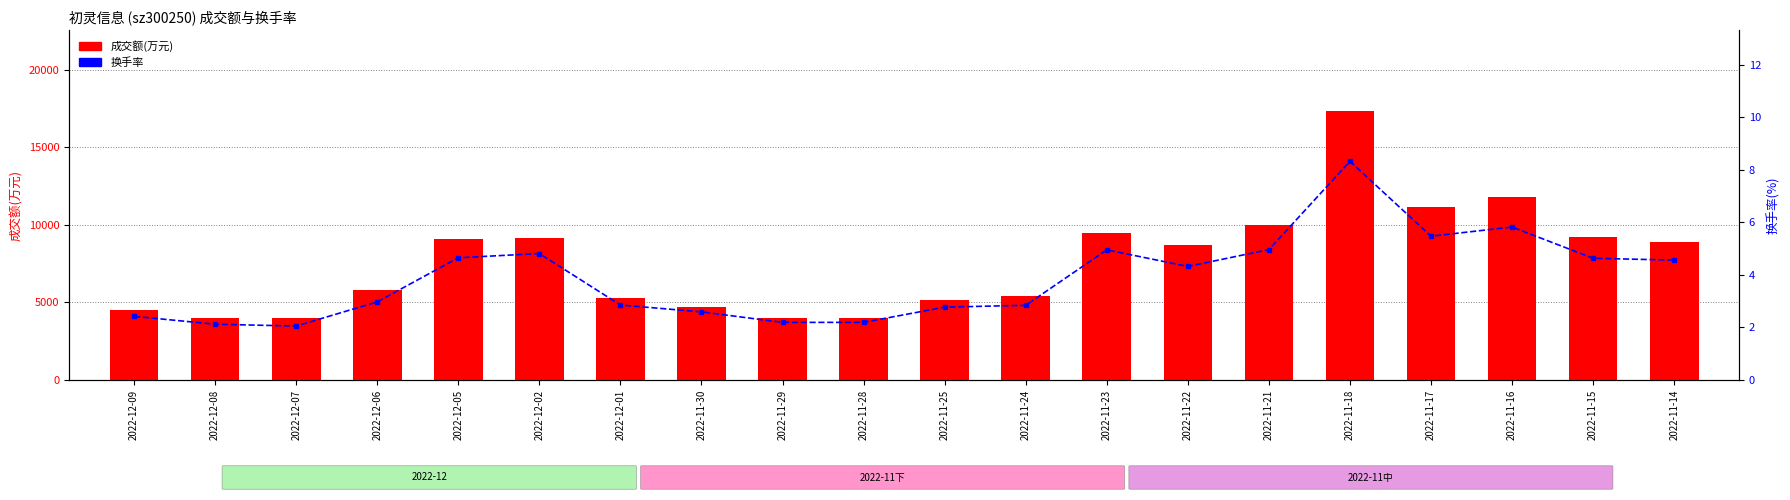

Reading left to right, what are all the values shown in this chart?

成交额(万元): 4480.0	4017.0	3967.0	5832.0	9093.0	9179.0	5267.0	4734.0	4026.0	3977.0	5143.0	5422.0	9498.0	8673.0	9992.0	17357.0	11170.0	11809.0	9227.0	8895.0
换手率: 2.4	2.1	2.0	3.0	4.7	4.8	2.9	2.6	2.2	2.2	2.8	2.8	5.0	4.3	5.0	8.3	5.5	5.8	4.6	4.6